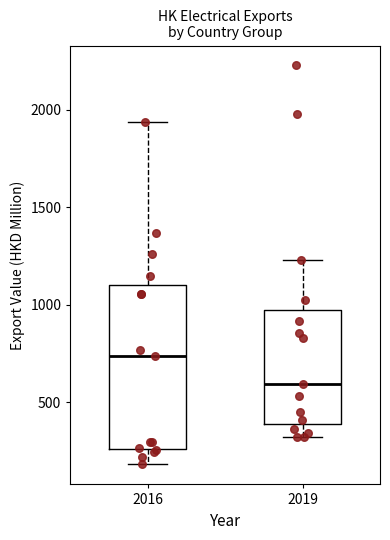

Reading left to right, read every box against the y-axis: the position of its median line, the range the box covers, and the ends of its whiskers. The values are not printed on the chart, so give them approximately, as read against the axis.

2016: median 750, box 250 to 1100, whiskers 200 to 1950
2019: median 600, box 400 to 950, whiskers 300 to 1250